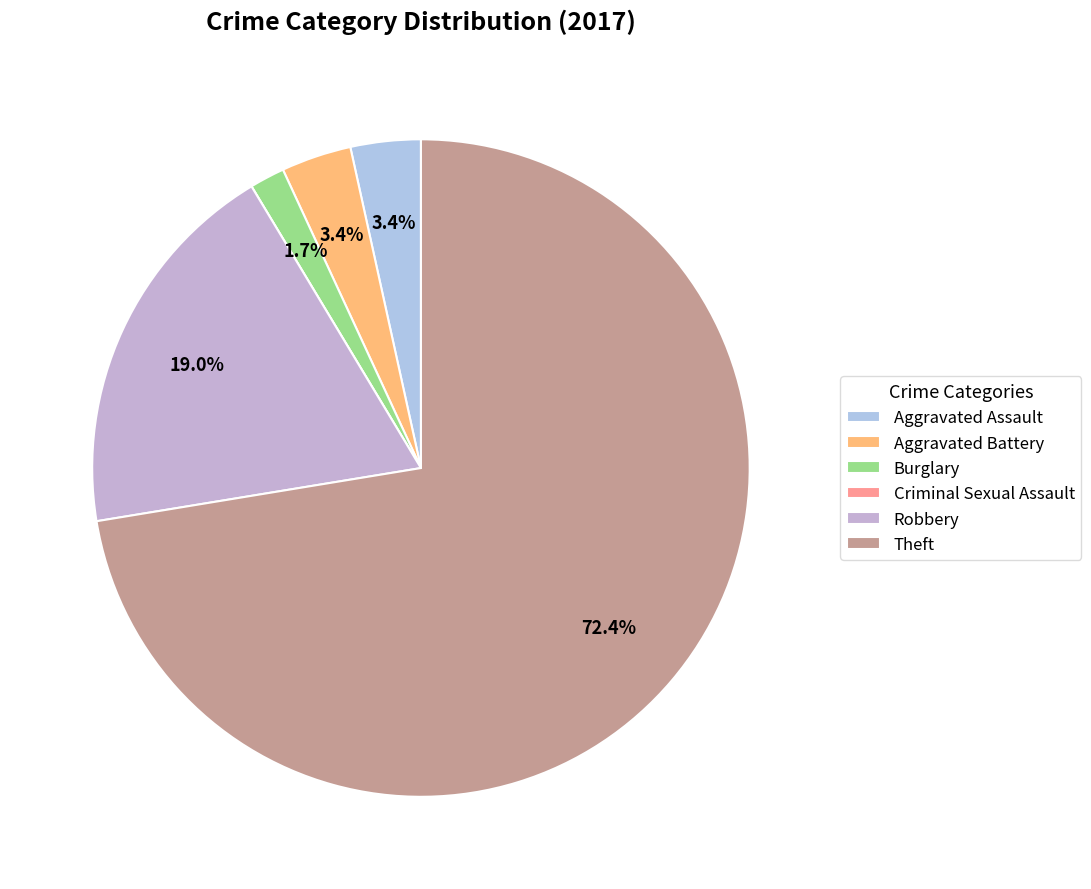

True or false: Robbery accounts for 24% of the total.

False